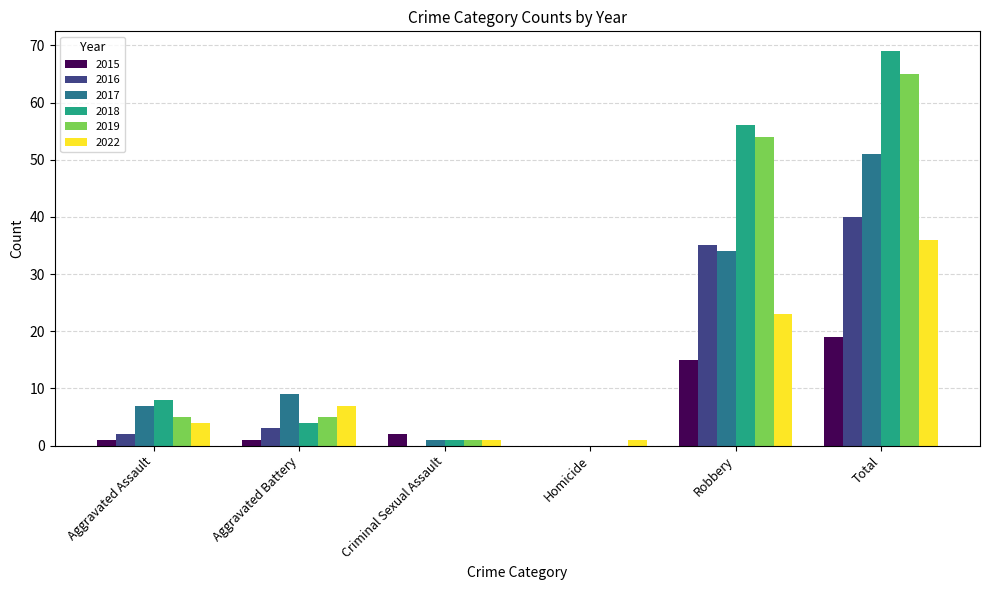

Which series has the largest total across all categories?

2018